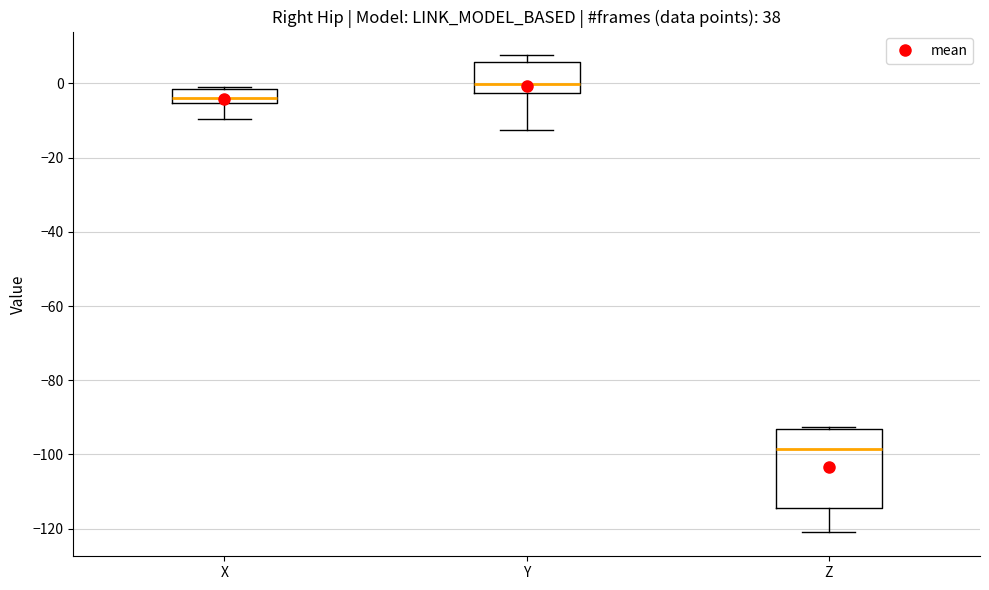

Reading left to right, read every box against the y-axis: the position of its median line, the range the box covers, and the ends of its whiskers. The values are not printed on the chart, so give them approximately, as read against the axis.

X: median -4, box -6 to -2, whiskers -10 to 0
Y: median 0, box -2 to 6, whiskers -12 to 8
Z: median -98, box -114 to -94, whiskers -122 to -92